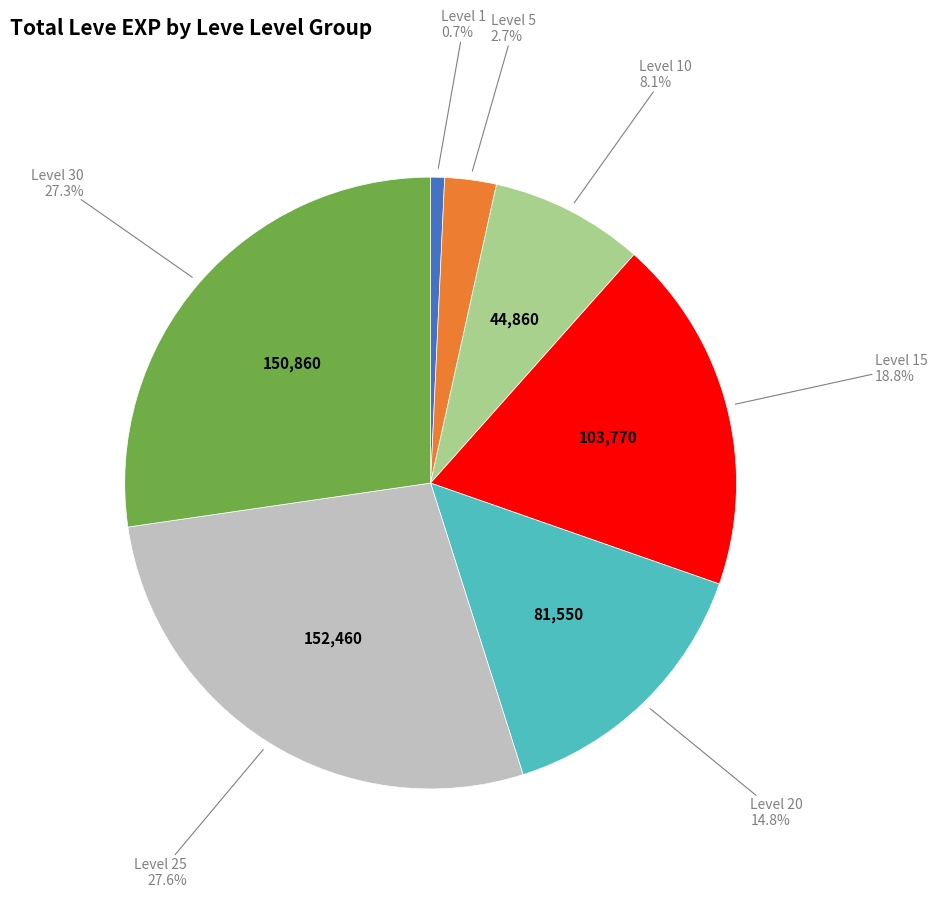

To the nearest percent, what is the average slice percentage?

14%